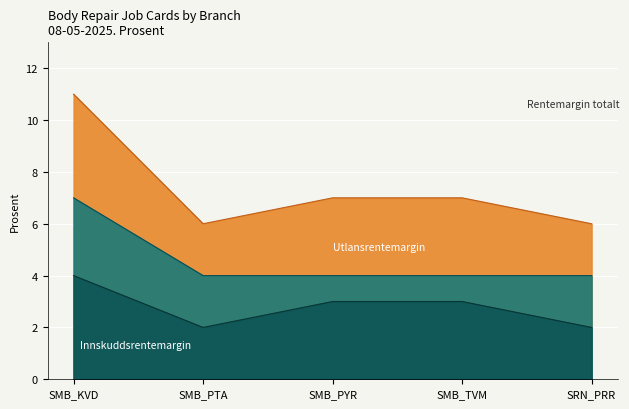

What is the value of the Rentemargin totalt point at the 1st from the left?

11